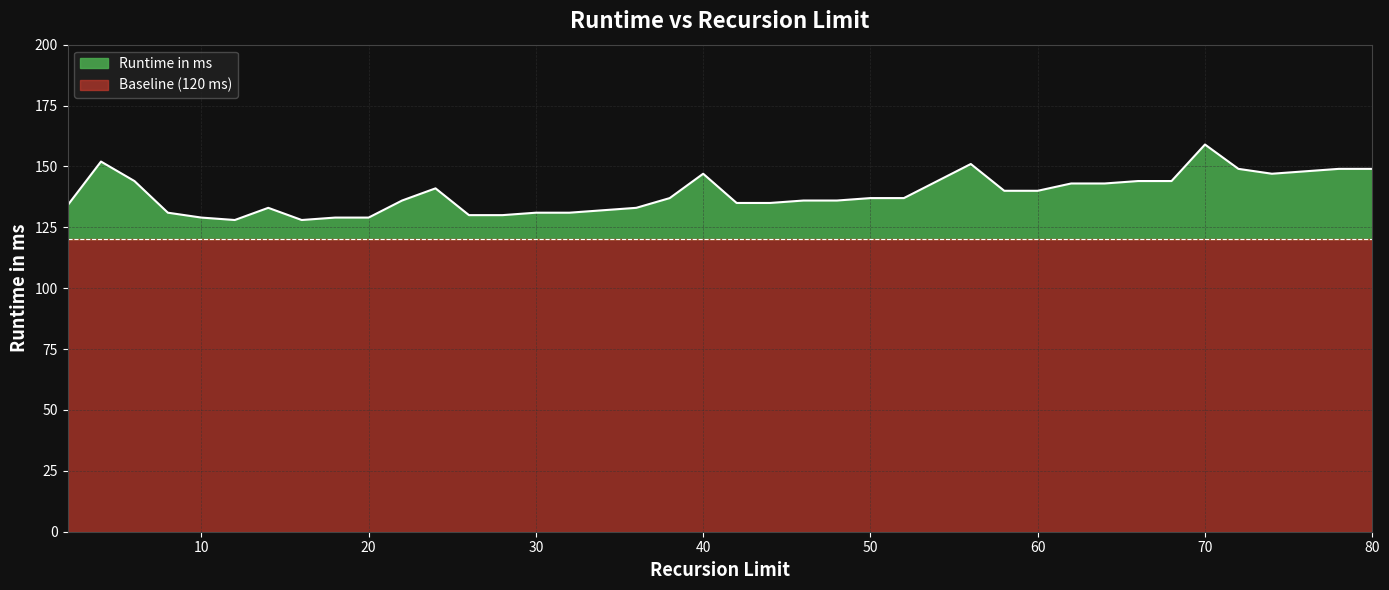

What is the approximate value at 56?

151